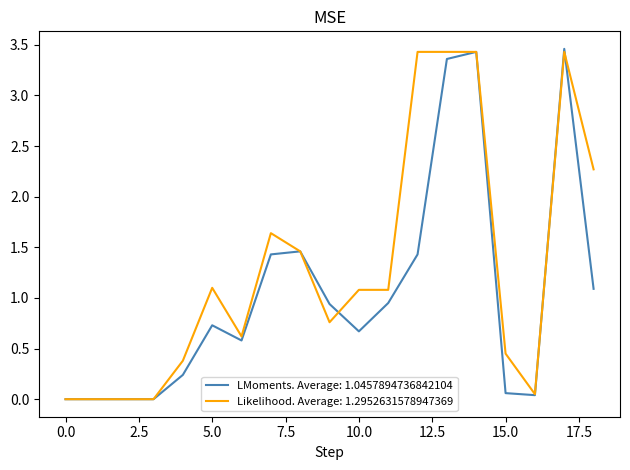

Rank the series by their average value, from highest to lowest.

Likelihood. Average: 1.2952631578947369, LMoments. Average: 1.0457894736842104